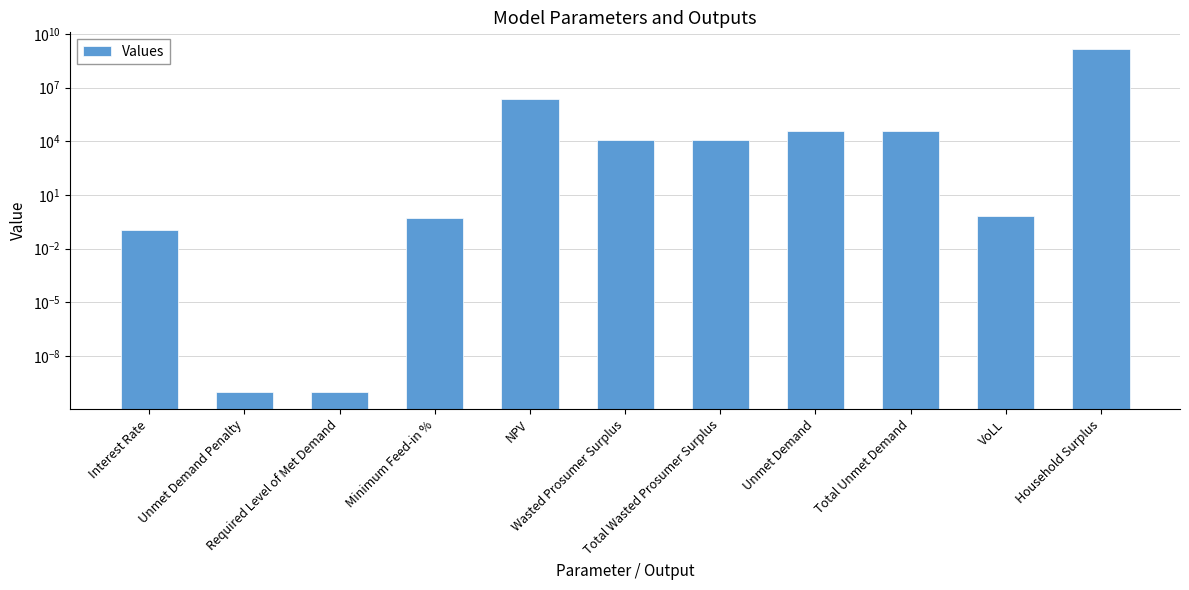

What is the sum of all values?

1345340345.6